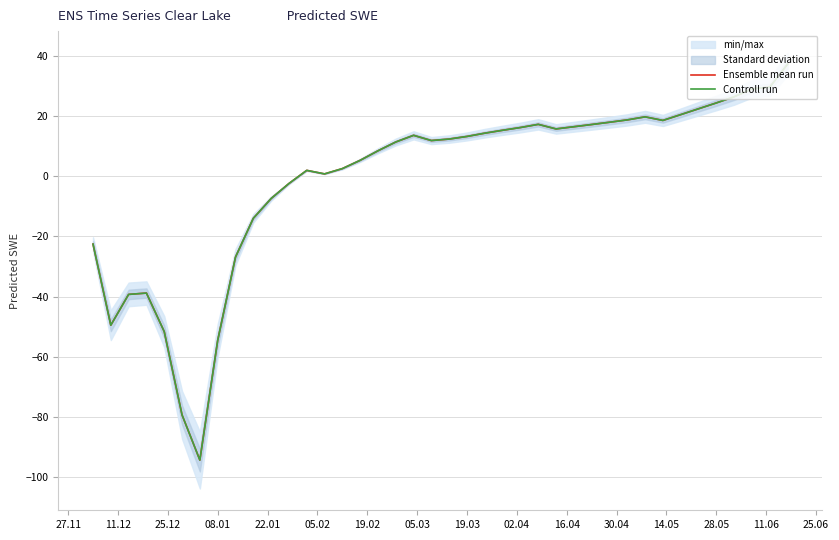

What is the label of the 39th point from the right?

11.12